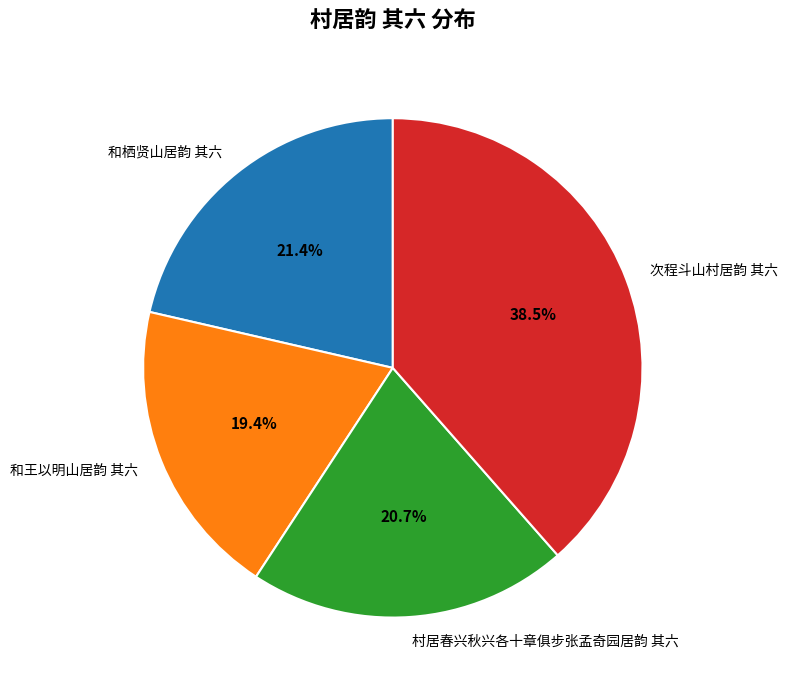

To the nearest percent, what is the average slice percentage?

25%